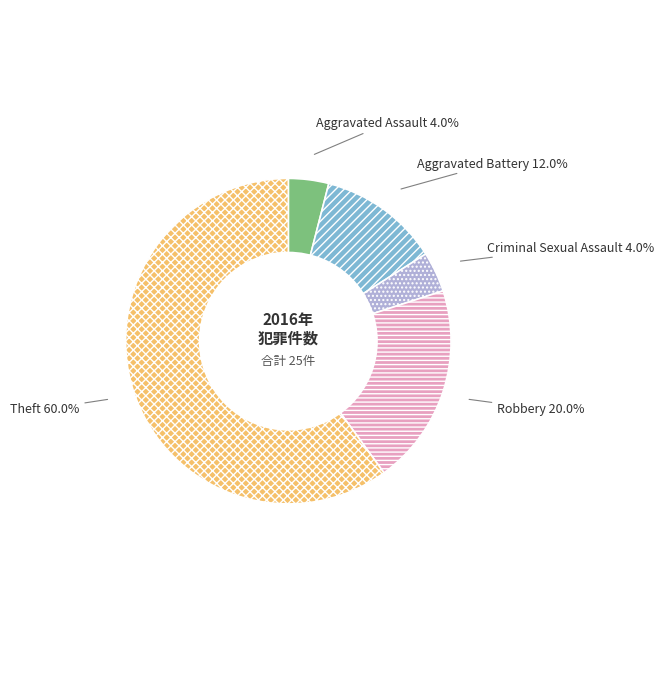

What is the largest slice in the pie chart?

Theft